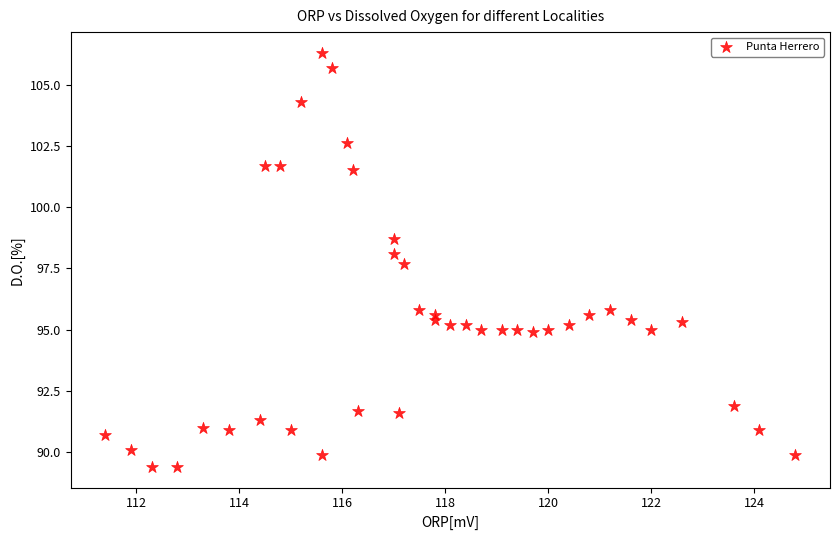

What Y value in the scatter plot is closest to 97?

97.7